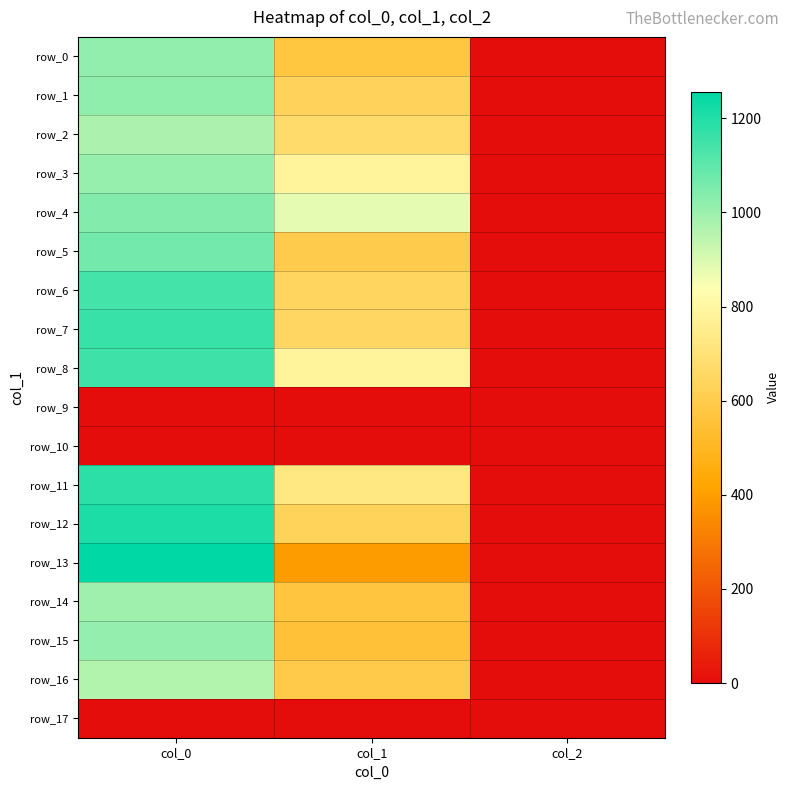

True or false: row_5 has a value of 0.8 at col_2.

False